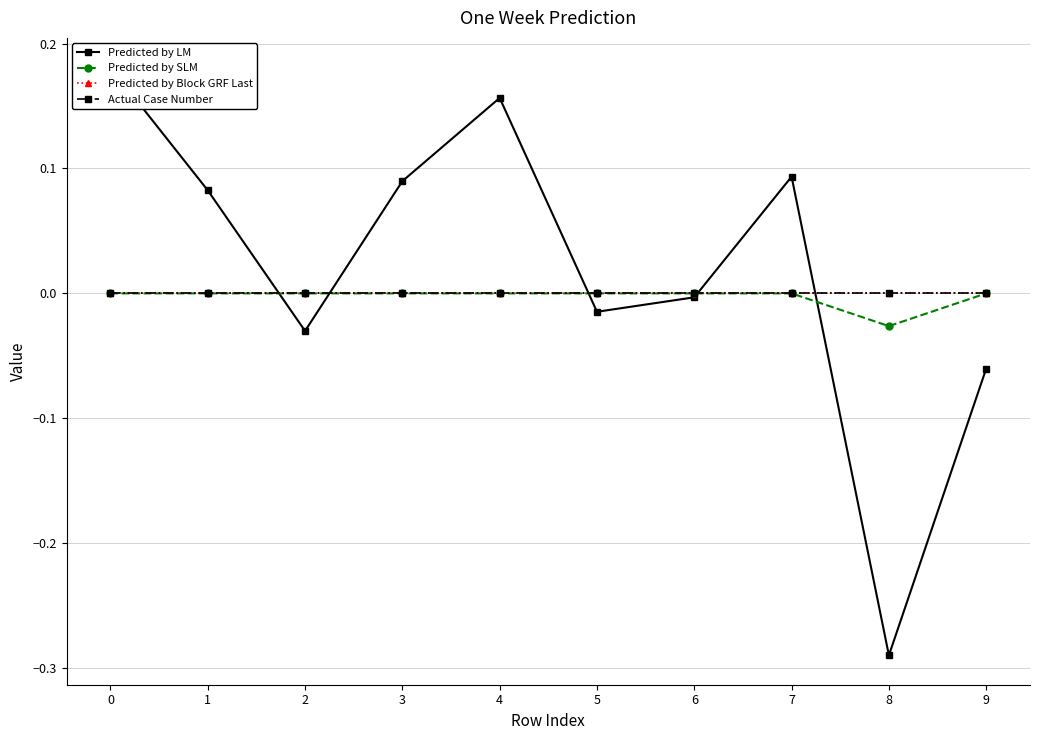

What are all the series names shown in the legend?

Predicted by LM, Predicted by SLM, Predicted by Block GRF Last, Actual Case Number